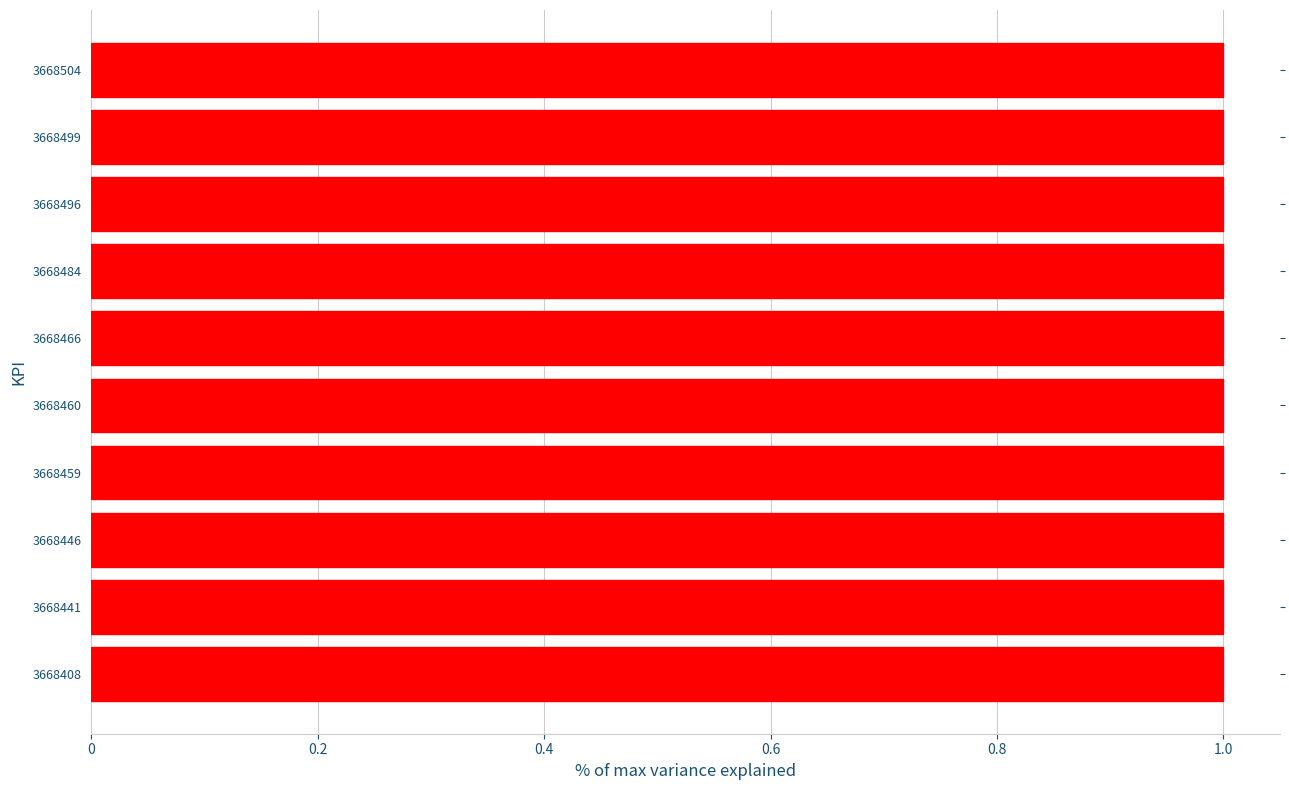

What is the sum of the values at 3668446 and 3668504?

2.0